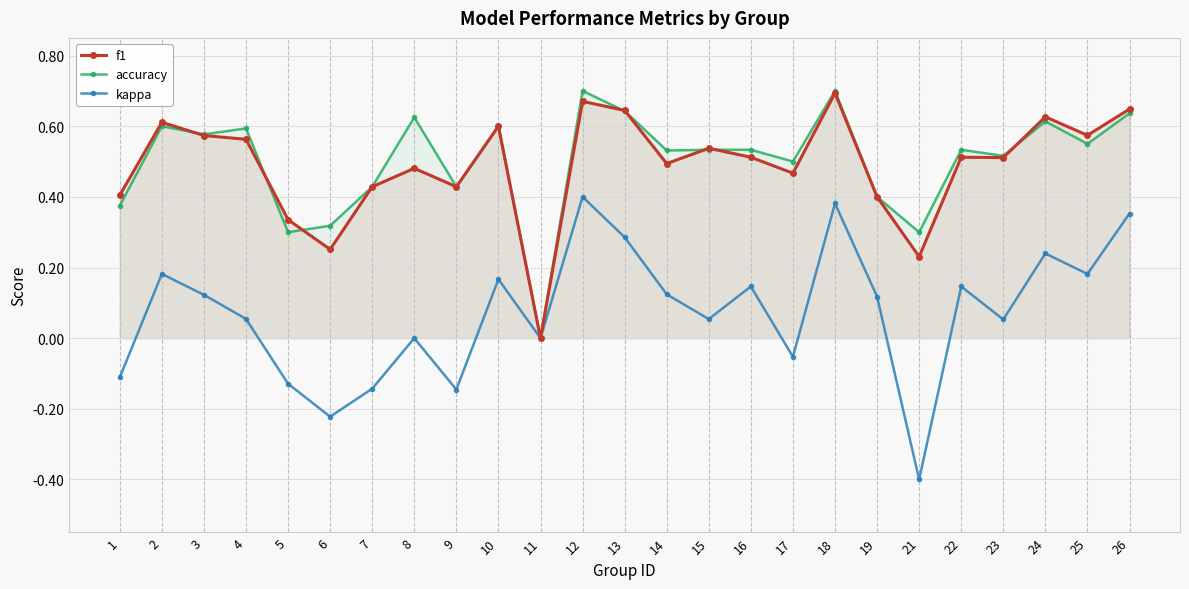

How many lines are shown in the chart?

3